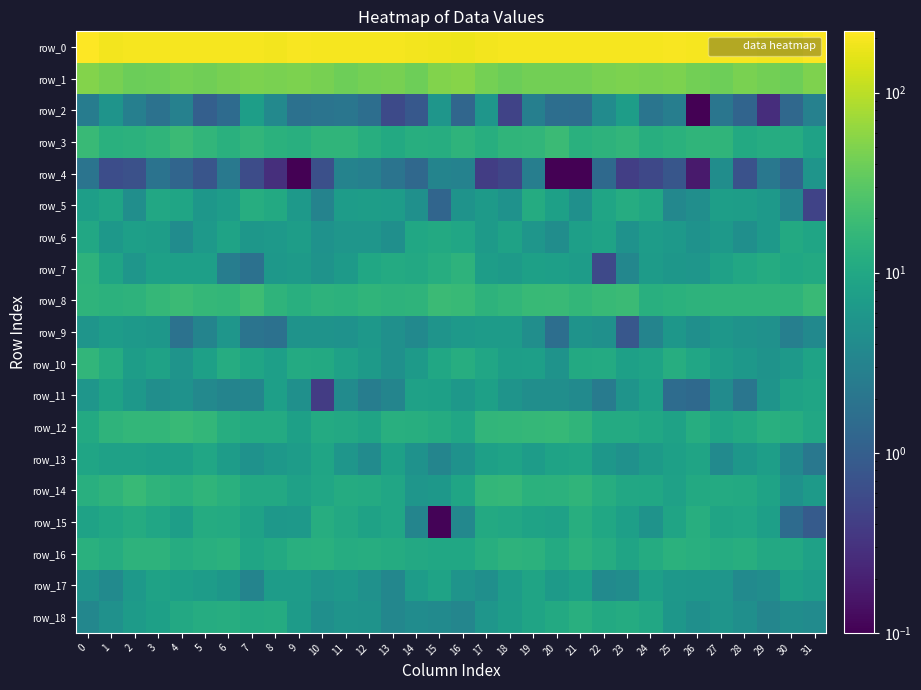

What is the sum of all row_12 values?

397.6